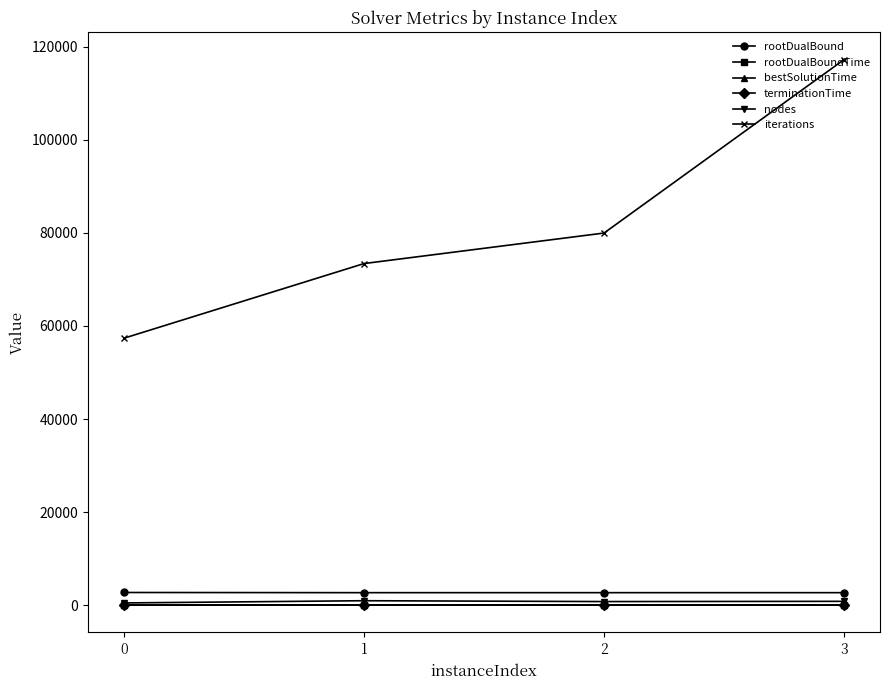

Is this an area chart (filled region under the line)?

No